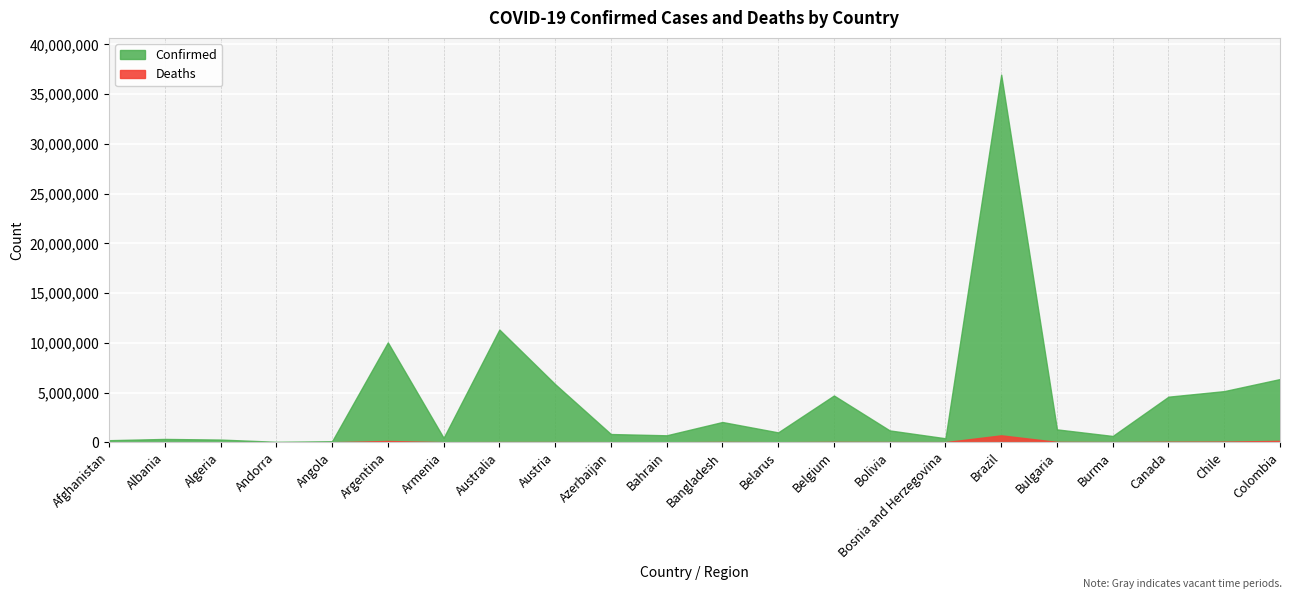

What position from the left is Colombia?

22